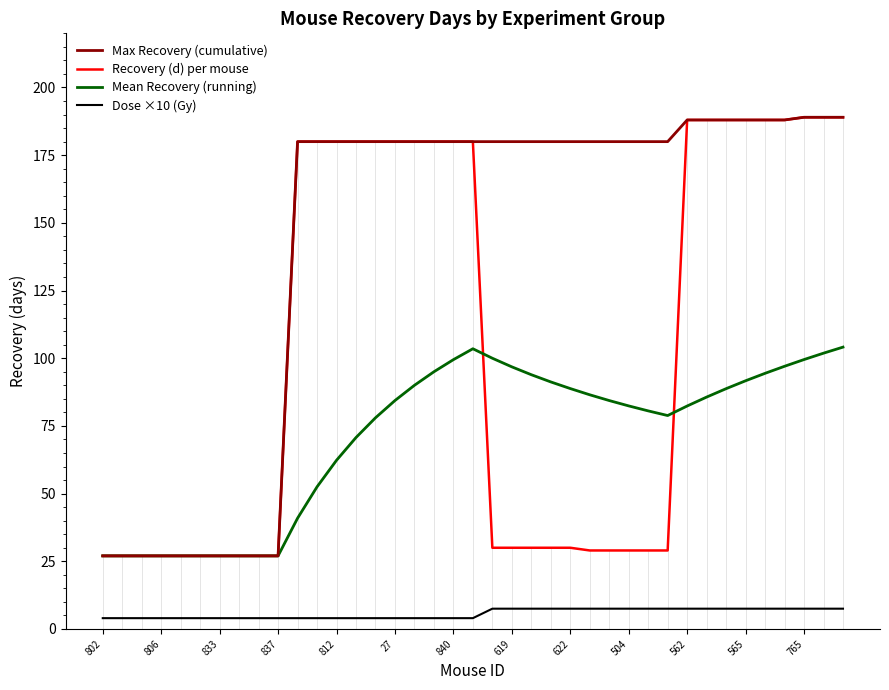

List the series in order of their overall mean, lowest first.

Dose ×10 (Gy), Mean Recovery (running), Recovery (d) per mouse, Max Recovery (cumulative)